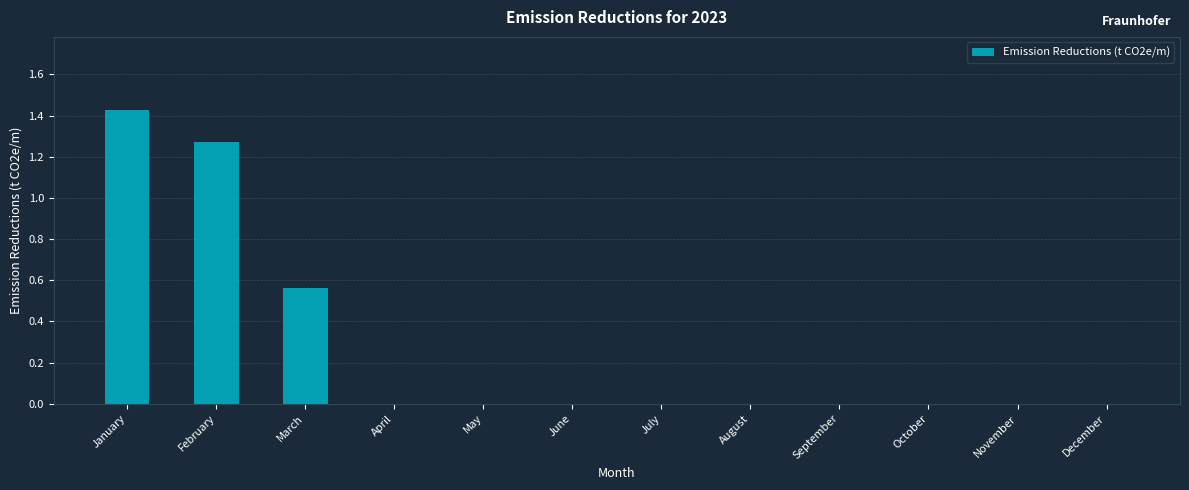

Is it true that the value at July is -0.9?

False